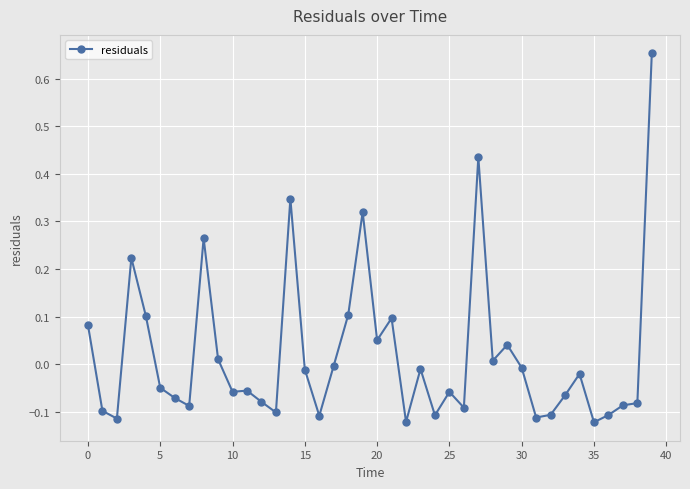

True or false: the data has more than 1 interior local peaks.

True